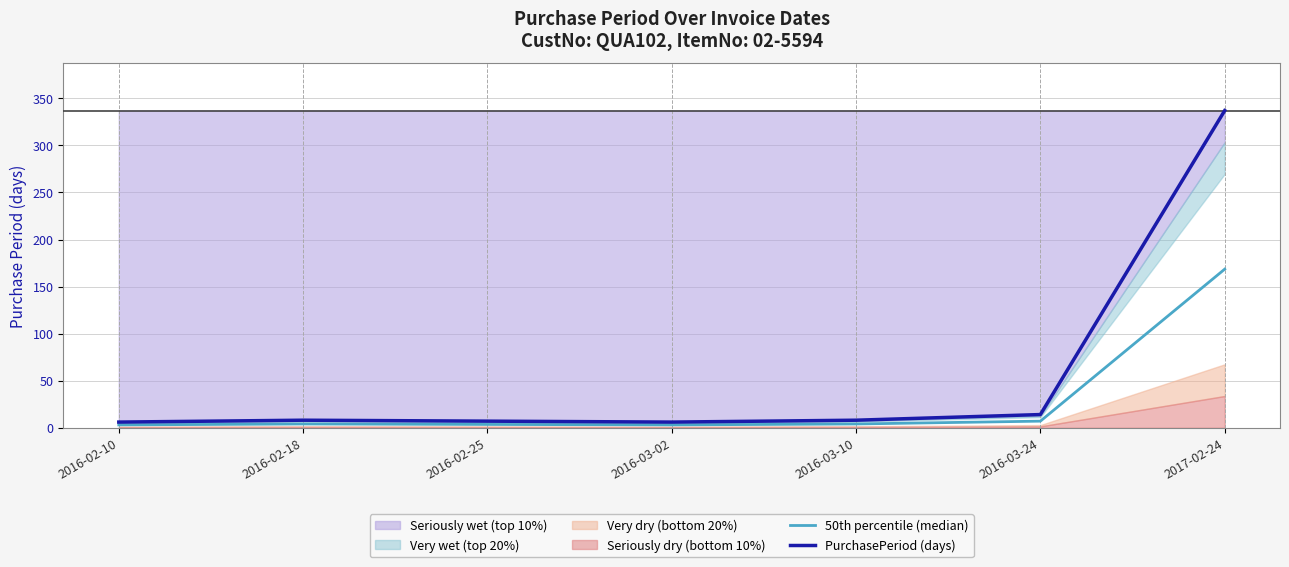

The PurchasePeriod (days) series shows 21.9 at 2016-03-24. True or false?

False